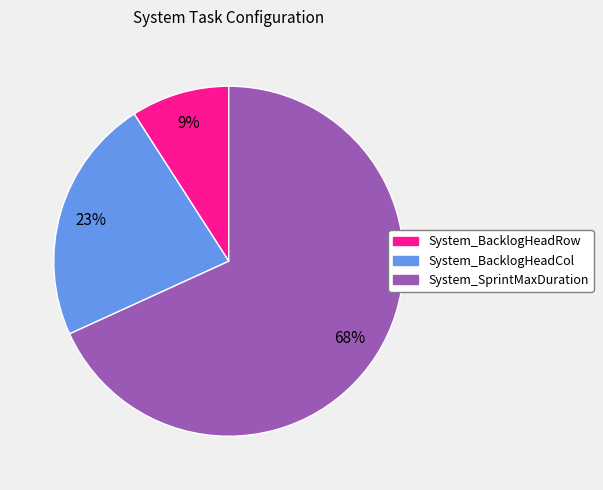

To the nearest percent, what is the combined percentage of System_BacklogHeadCol and System_SprintMaxDuration?

91%